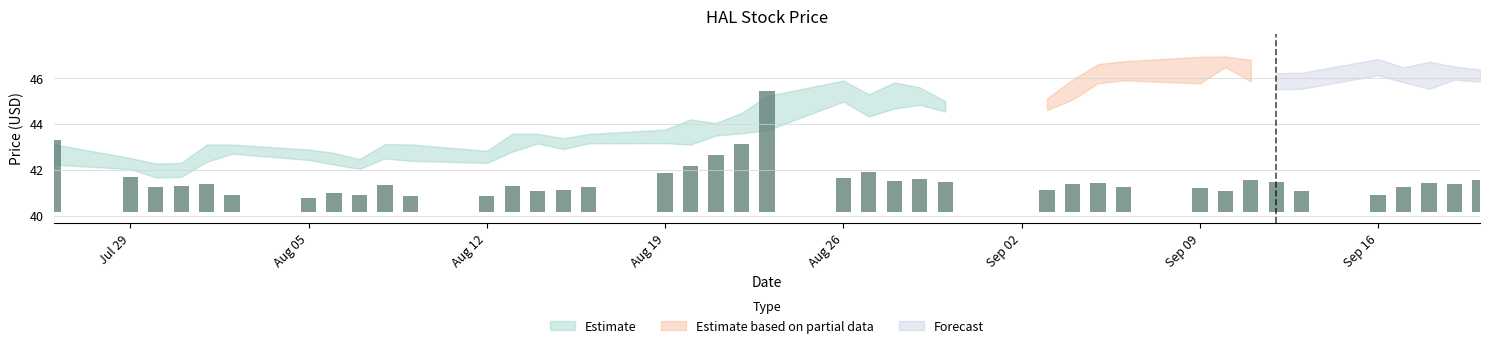

Is the value of low at 2013-08-29 greater than the value of close at 2013-08-28?

No